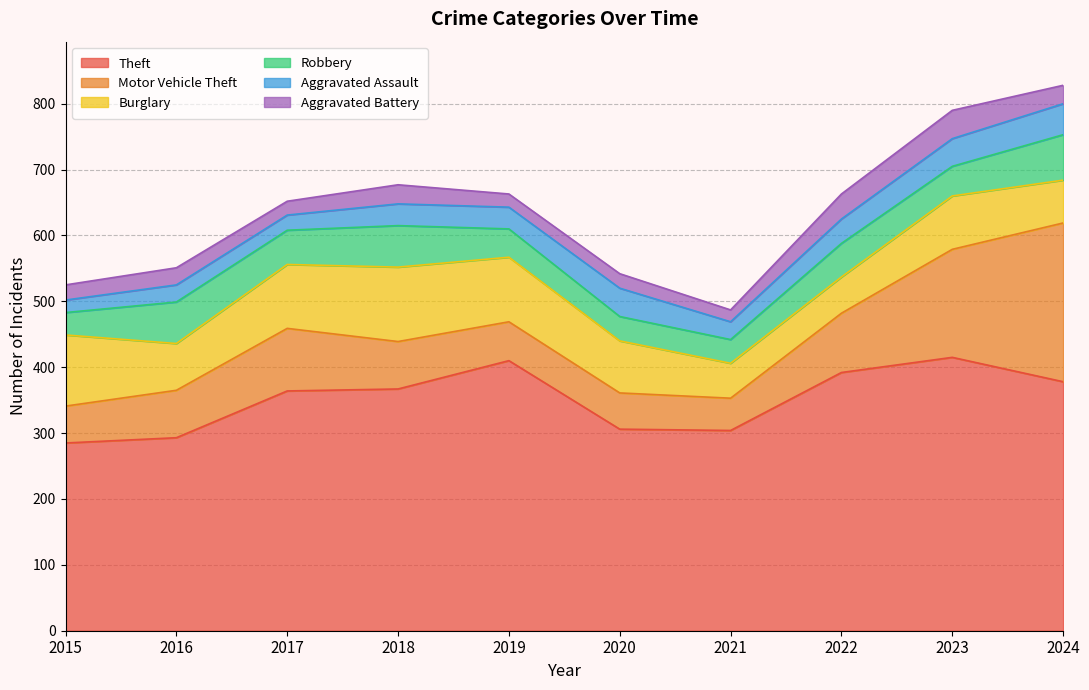

What is the value of the Burglary point at the 6th from the left?

79